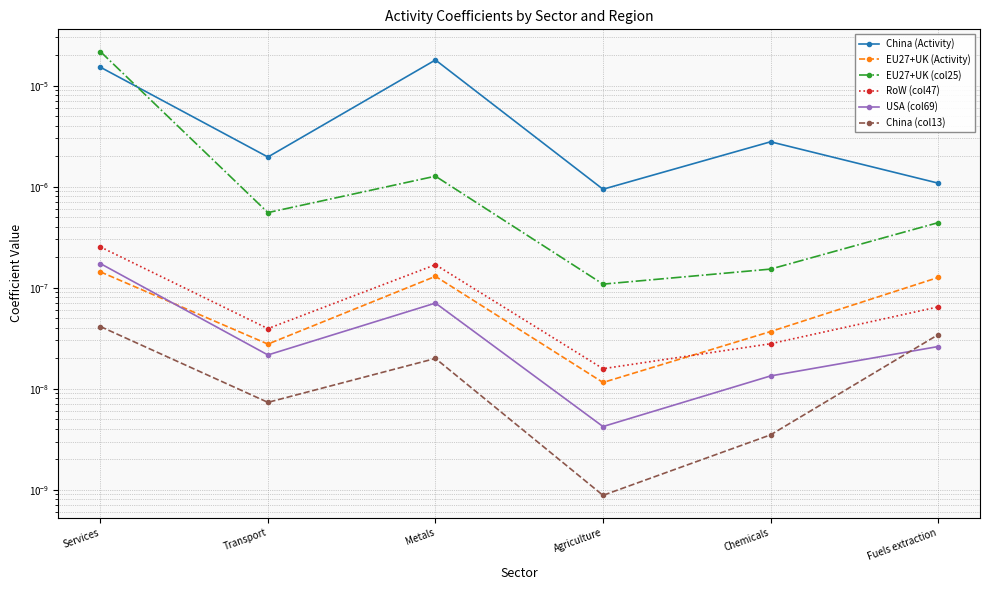

At which label does EU27+UK (Activity) reach its peak?

Services